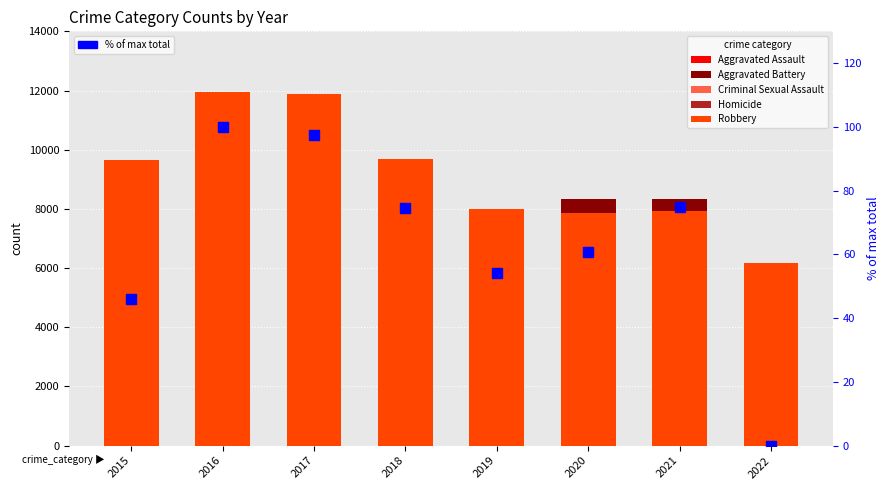

How many values in the Criminal Sexual Assault series are below 1814?

4